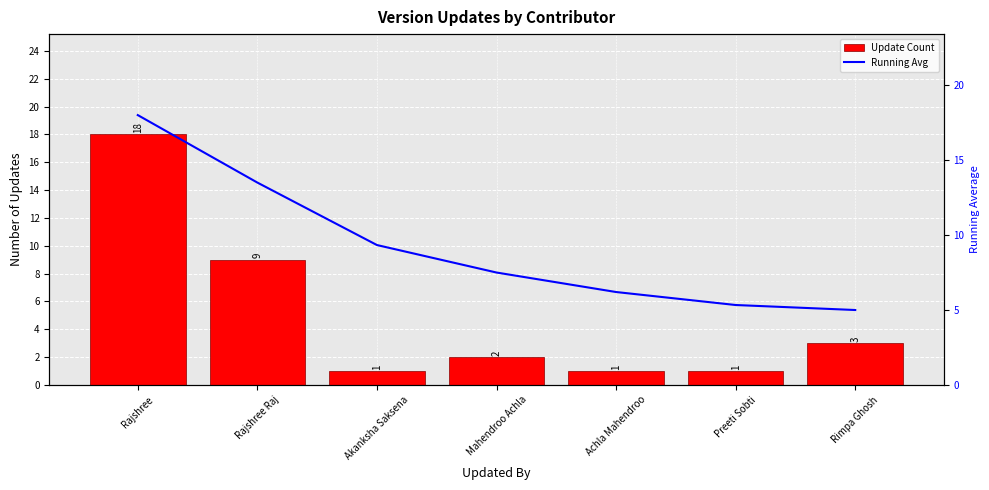

How many data points in Update Count are less than 2?

3